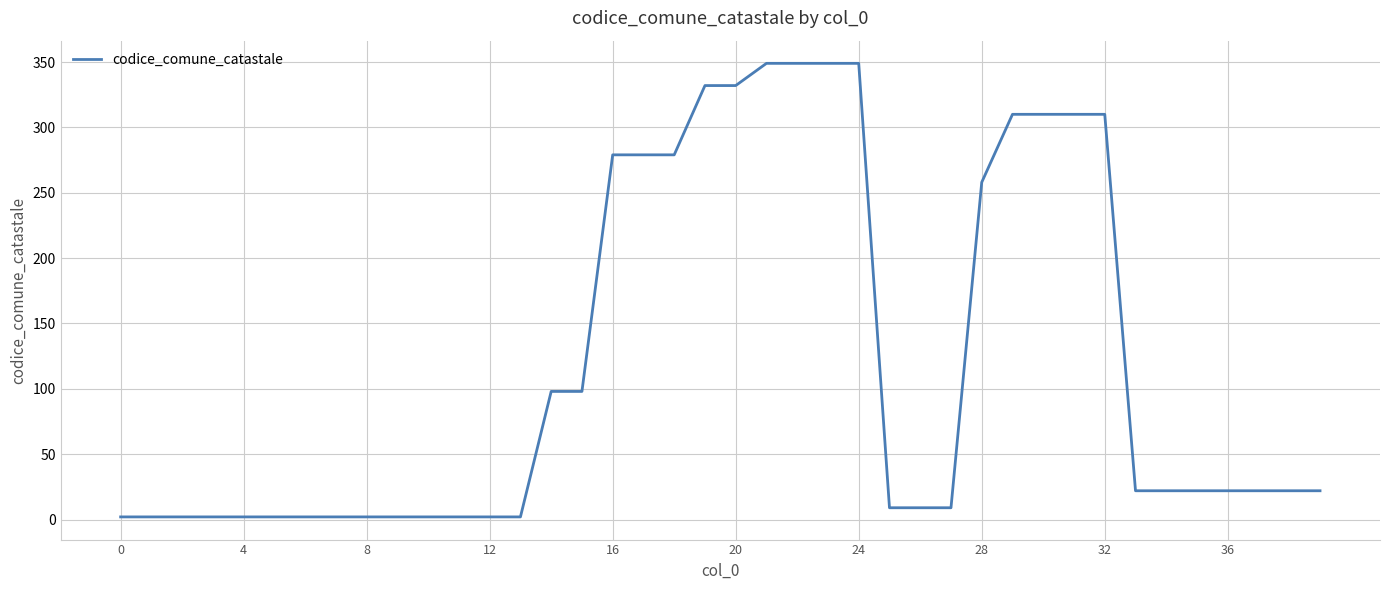

What is the greatest value displayed?

349